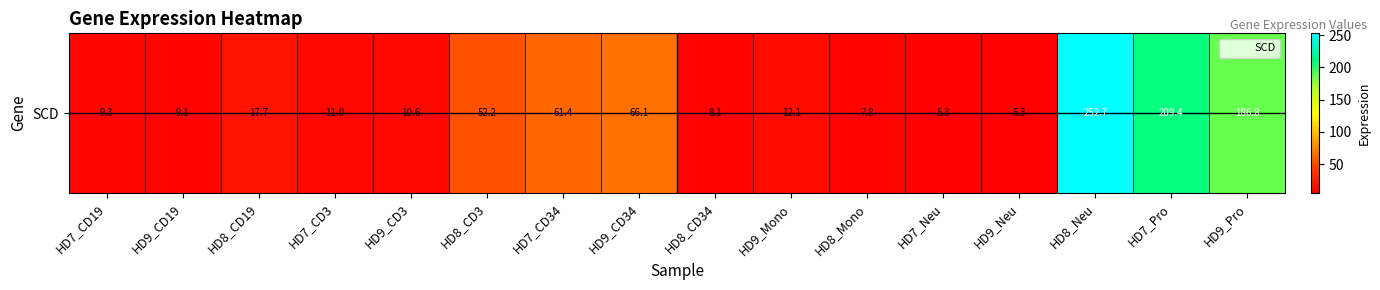

What is the average value?

57.8